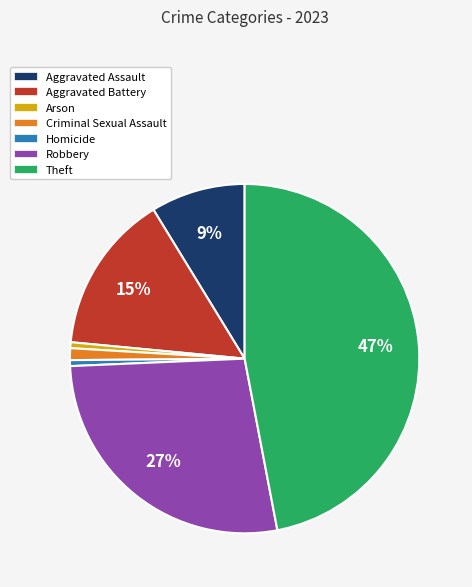

Between Robbery and Theft, which is larger?

Theft